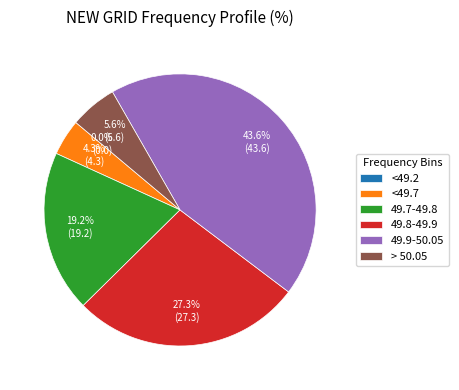

What percentage is the 49.9-50.05 slice, to the nearest percent?

44%